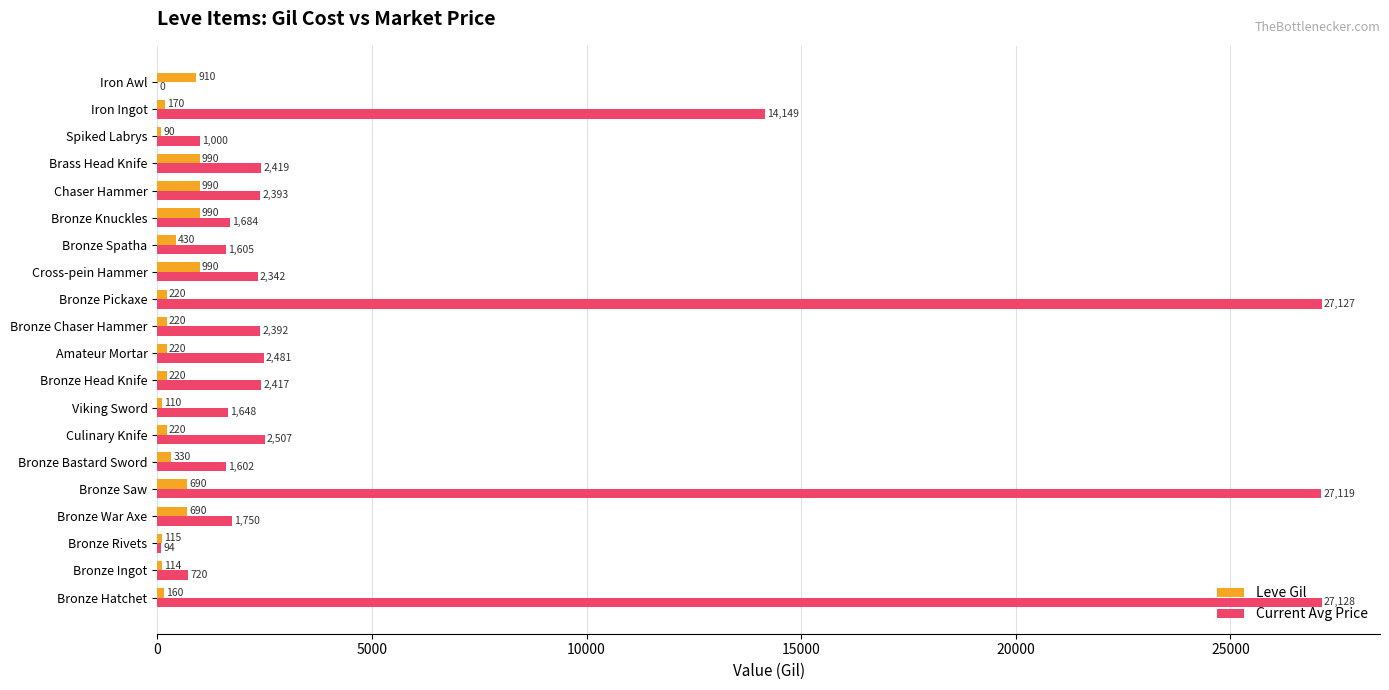

Which series has the widest spread of values?

Current Avg Price